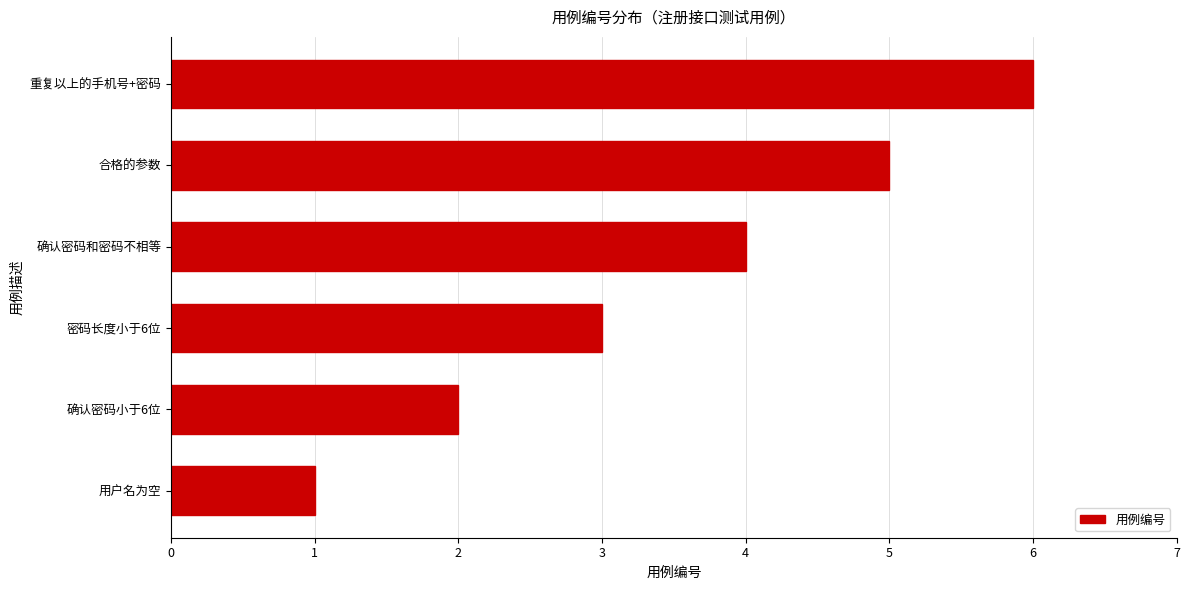

The value at 确认密码小于6位 is 1. True or false?

False